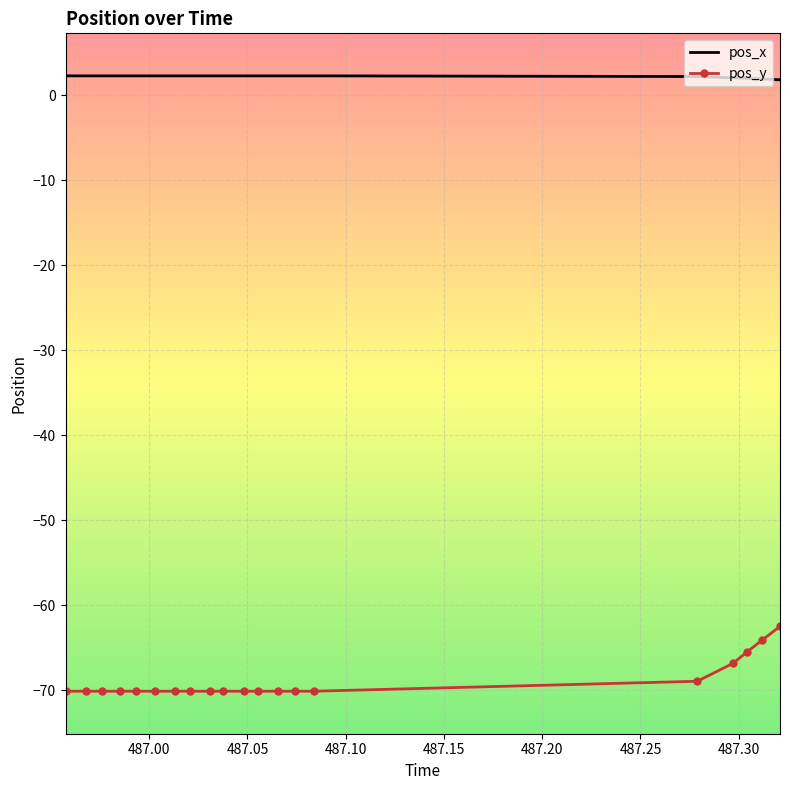

List the series in order of their peak value, highest first.

pos_x, pos_y